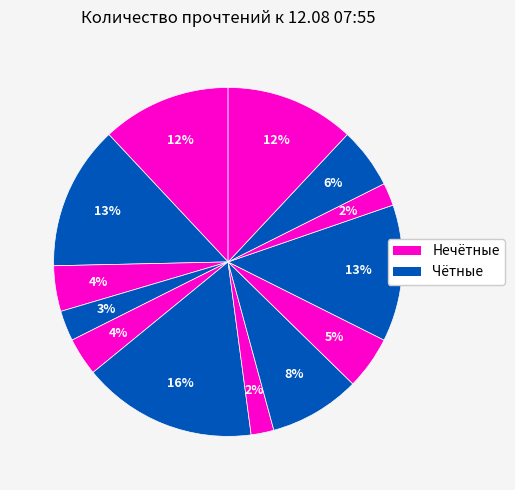

How many slices are in this pie chart?

13